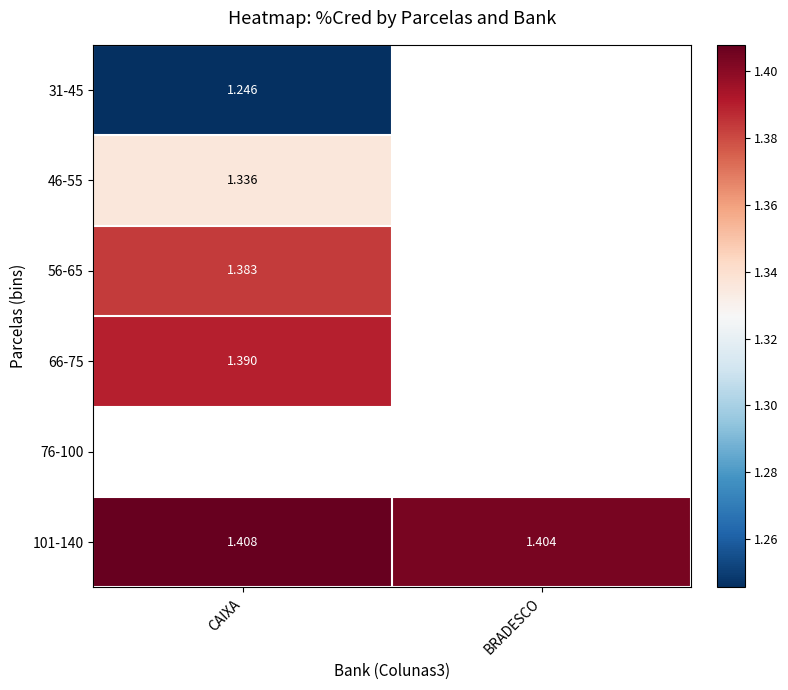

Which series has the largest total across all categories?

101-140